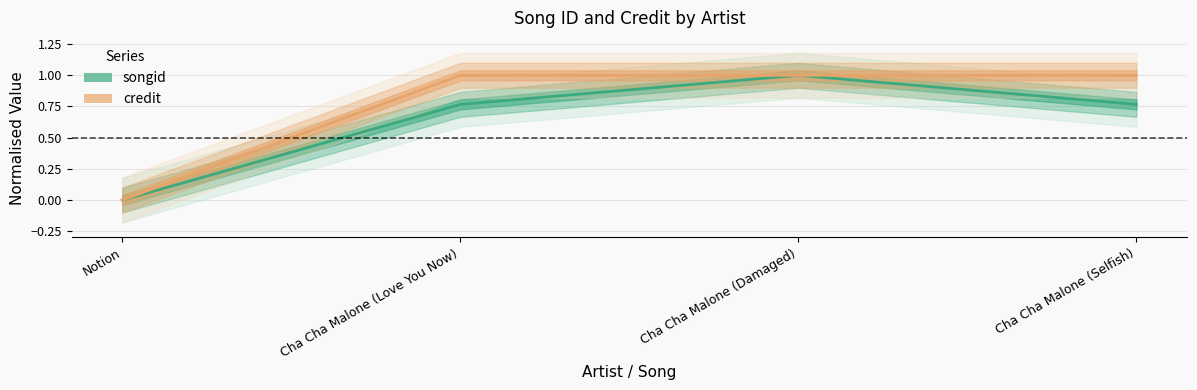

Which has a higher value, Notion or Cha Cha Malone (Damaged)?

Cha Cha Malone (Damaged)